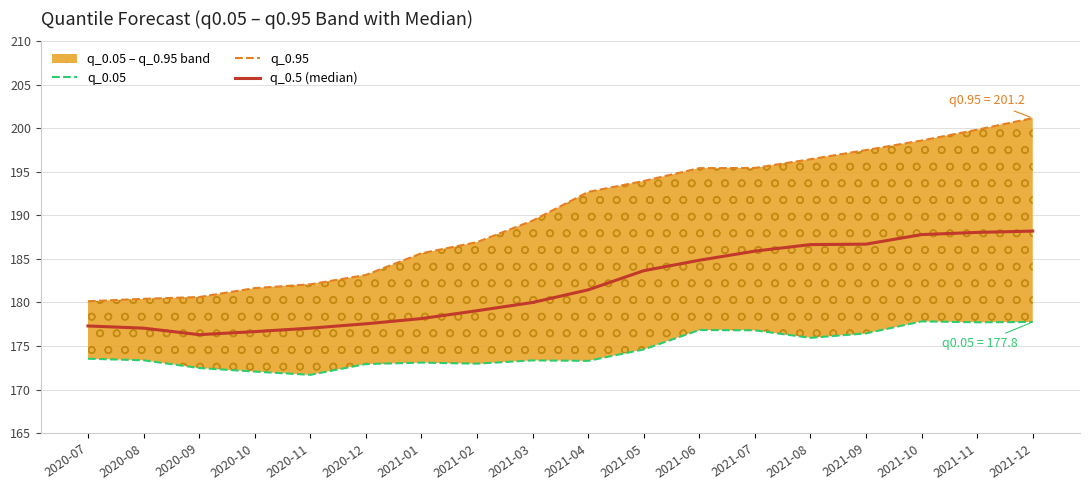

What are all the series names shown in the legend?

q_0.05, q_0.95, q_0.5 (median)